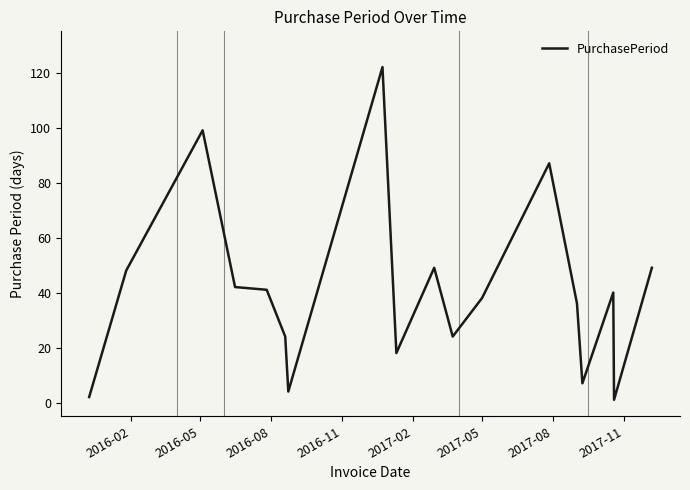

What is the difference between the maximum and minimum values?

121